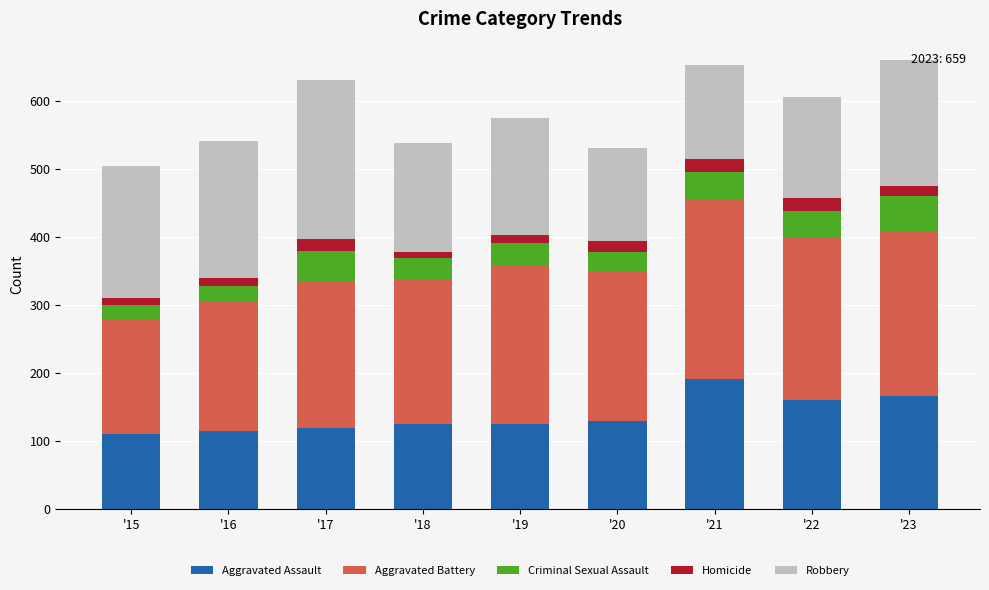

What is the maximum value for Aggravated Assault?

190